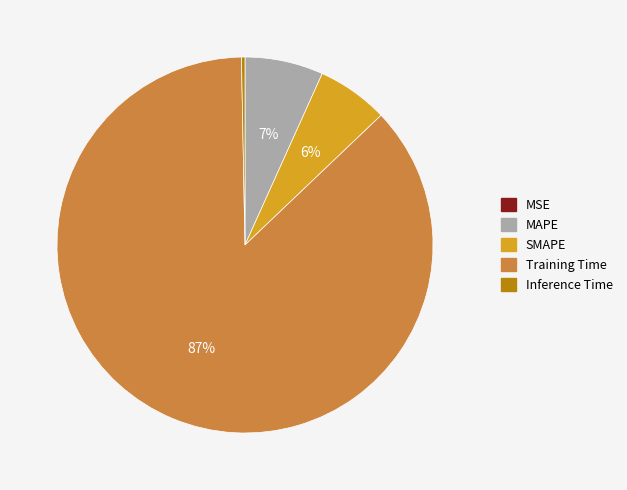

Does Training Time account for over 50% of the chart?

Yes